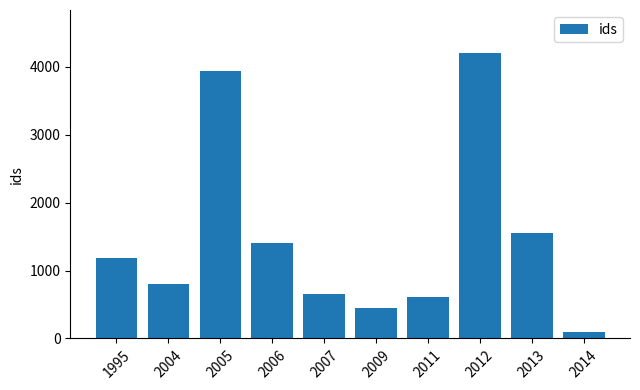

Count the number of data series in this chart.

1